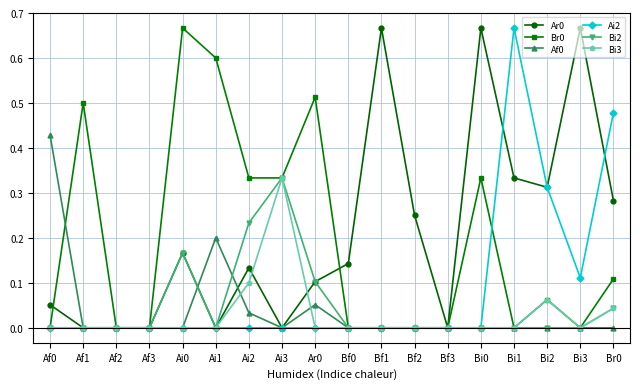

Count the number of categories in the chart.

18